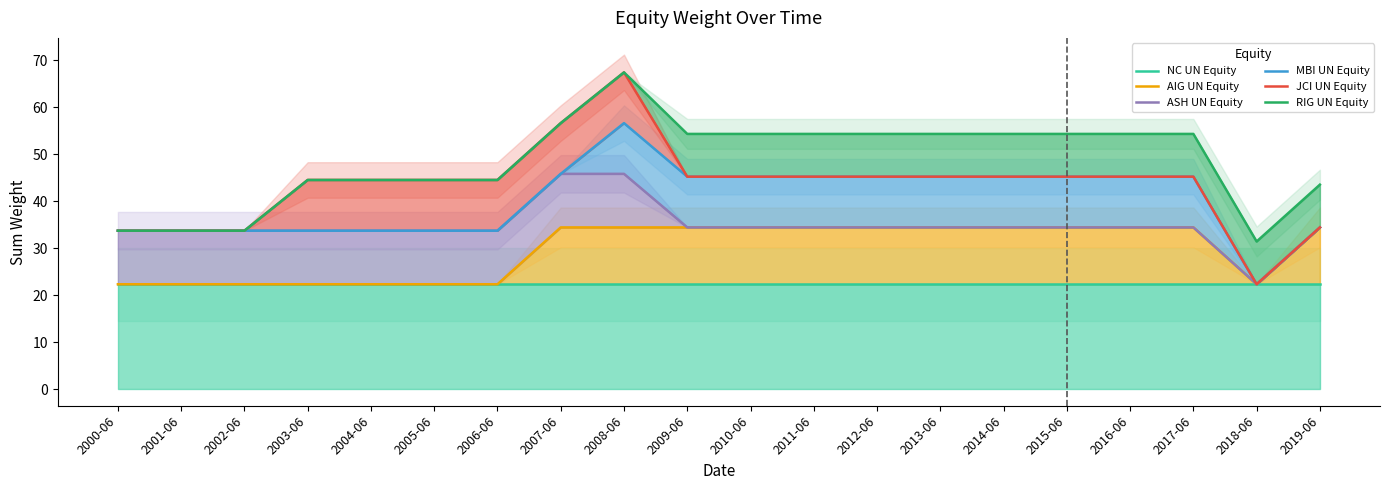

What is the difference between the maximum and minimum values in the ASH UN Equity series?

23.5